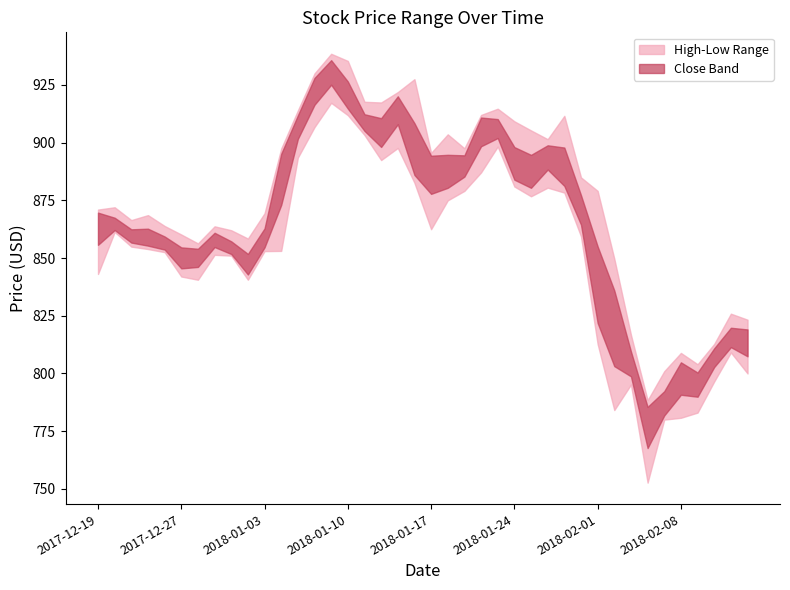

At which label is Low closest to 834?

2017-12-28